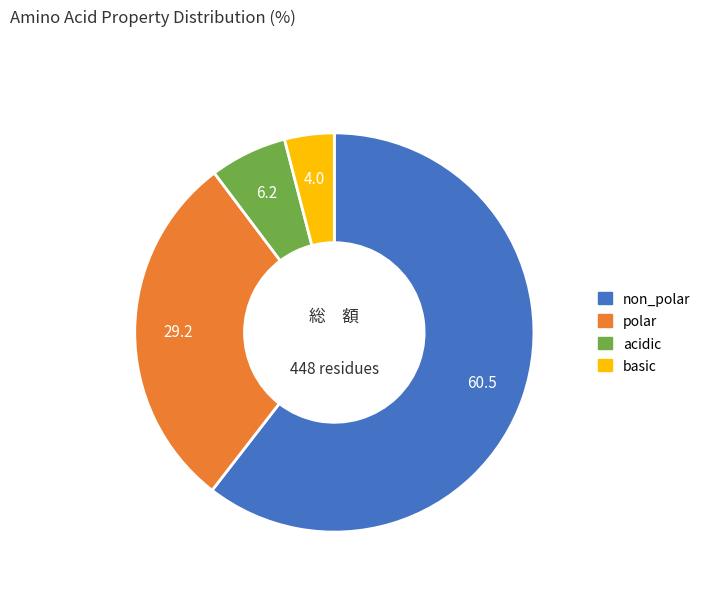

How many segments does this pie chart have?

4